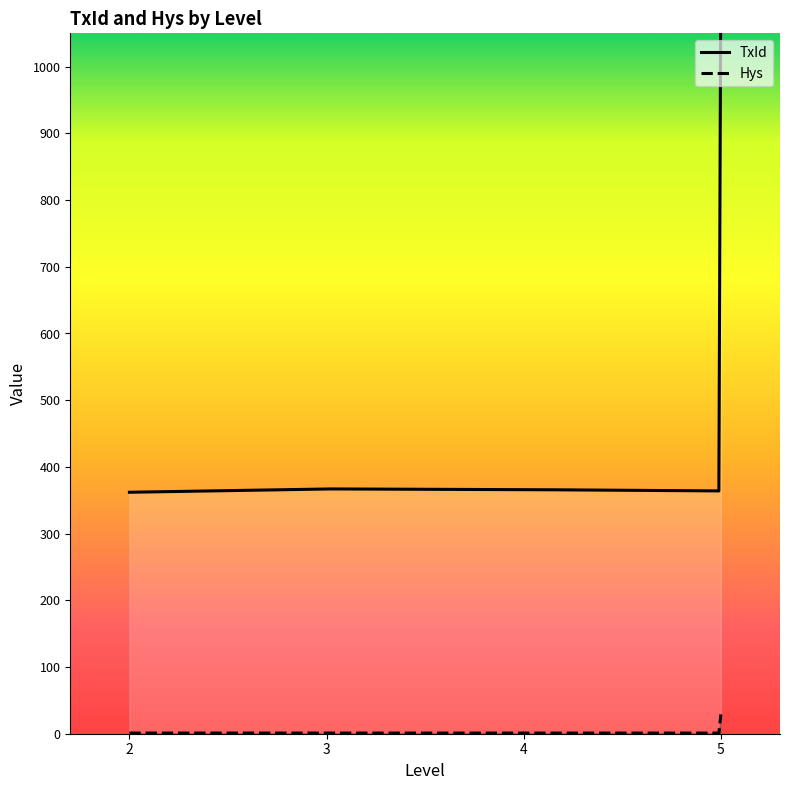

Rank the series by their average value, from lowest to highest.

Hys, TxId